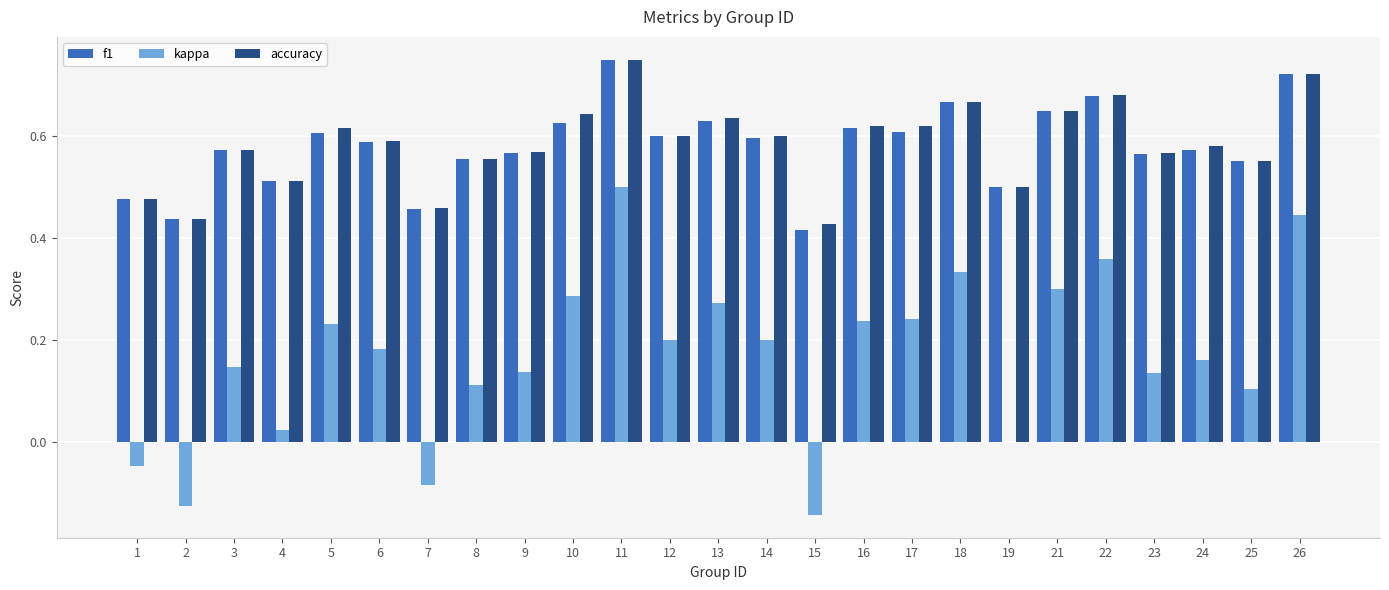

Count the number of data series in this chart.

3